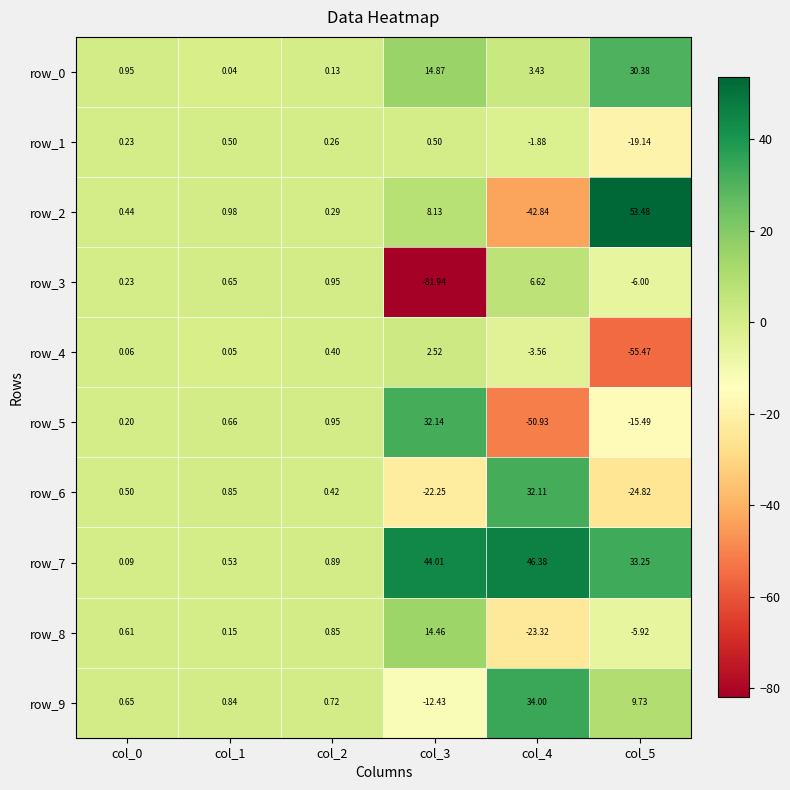

Between col_3 and col_4, which series saw the biggest shift?

row_3